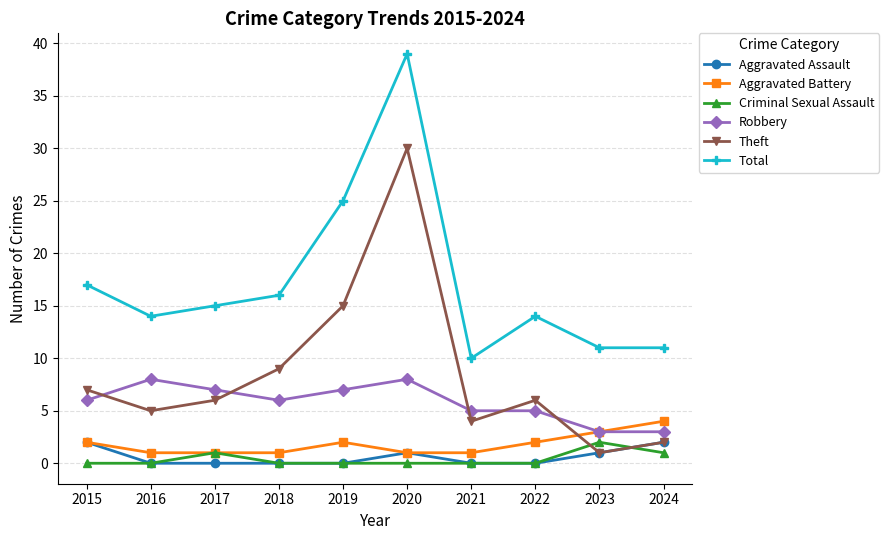

True or false: Total and Theft intersect in this chart.

False